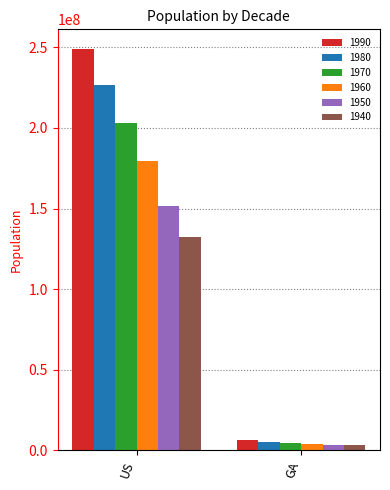

True or false: 1980 has a value of 71040991 at US.

False